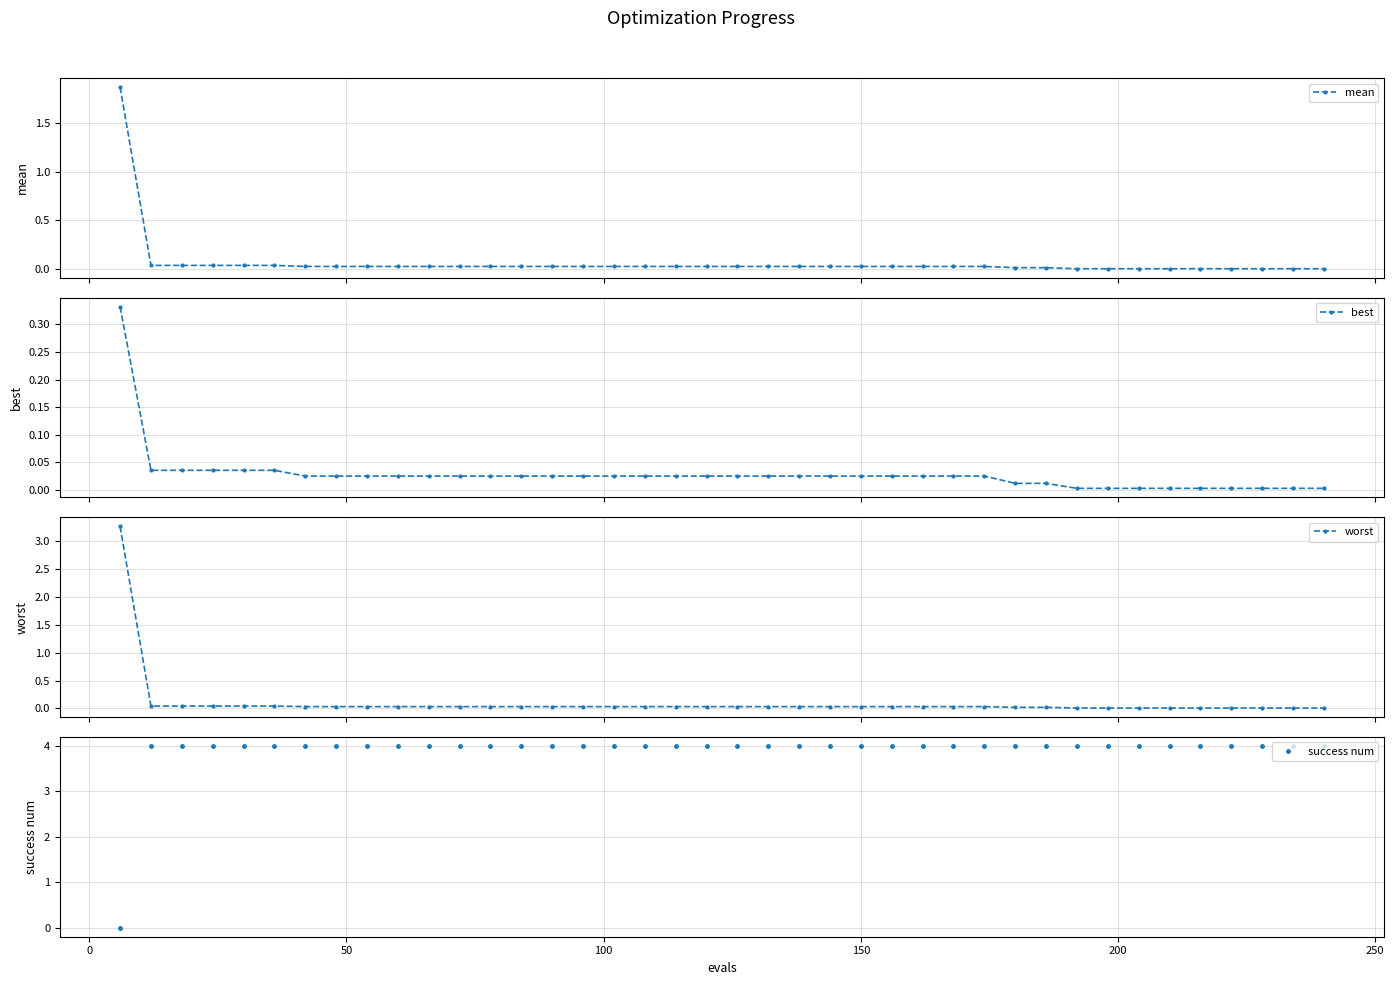

What is the value of the success num point at the 34th from the left?

4